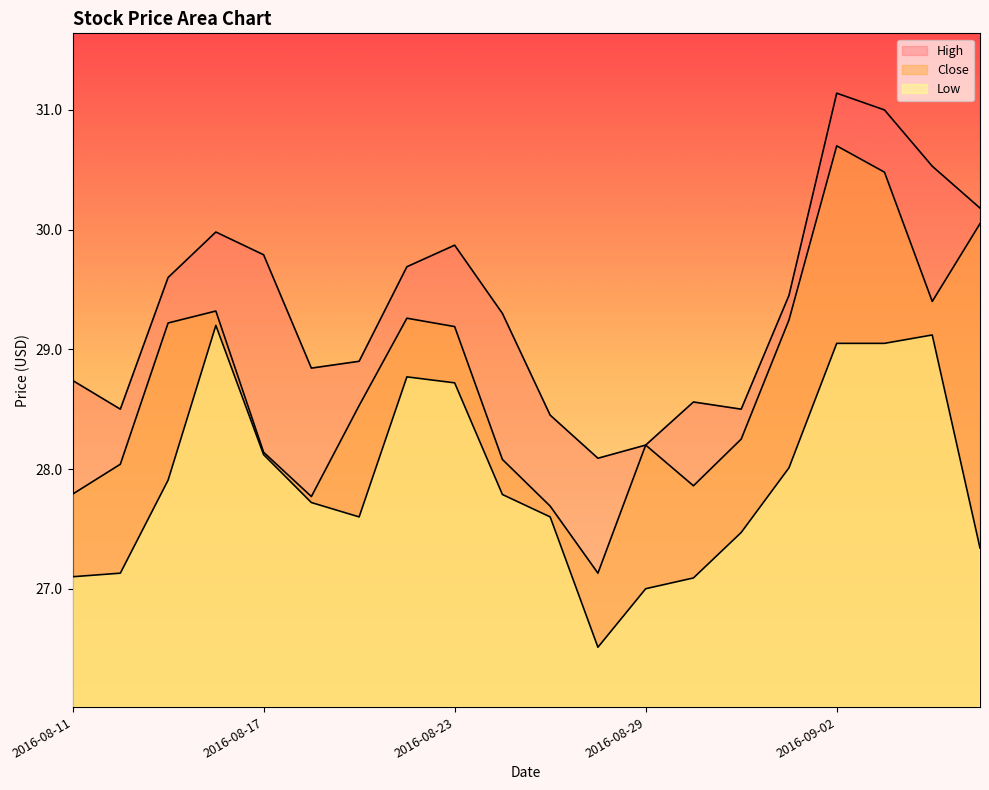

Reading right to left, transcribe all the data shown in this chart.

High: 2016-09-08=30.2	2016-09-07=30.5	2016-09-06=31.0	2016-09-02=31.1	2016-09-01=29.5	2016-08-31=28.5	2016-08-30=28.6	2016-08-29=28.2	2016-08-26=28.1	2016-08-25=28.5	2016-08-24=29.3	2016-08-23=29.9	2016-08-22=29.7	2016-08-19=28.9	2016-08-18=28.8	2016-08-17=29.8	2016-08-16=30.0	2016-08-15=29.6	2016-08-12=28.5	2016-08-11=28.7
Close: 2016-09-08=30.0	2016-09-07=29.4	2016-09-06=30.5	2016-09-02=30.7	2016-09-01=29.2	2016-08-31=28.2	2016-08-30=27.9	2016-08-29=28.2	2016-08-26=27.1	2016-08-25=27.7	2016-08-24=28.1	2016-08-23=29.2	2016-08-22=29.3	2016-08-19=28.5	2016-08-18=27.8	2016-08-17=28.1	2016-08-16=29.3	2016-08-15=29.2	2016-08-12=28.0	2016-08-11=27.8
Low: 2016-09-08=27.3	2016-09-07=29.1	2016-09-06=29.0	2016-09-02=29.0	2016-09-01=28.0	2016-08-31=27.5	2016-08-30=27.1	2016-08-29=27.0	2016-08-26=26.5	2016-08-25=27.6	2016-08-24=27.8	2016-08-23=28.7	2016-08-22=28.8	2016-08-19=27.6	2016-08-18=27.7	2016-08-17=28.1	2016-08-16=29.2	2016-08-15=27.9	2016-08-12=27.1	2016-08-11=27.1